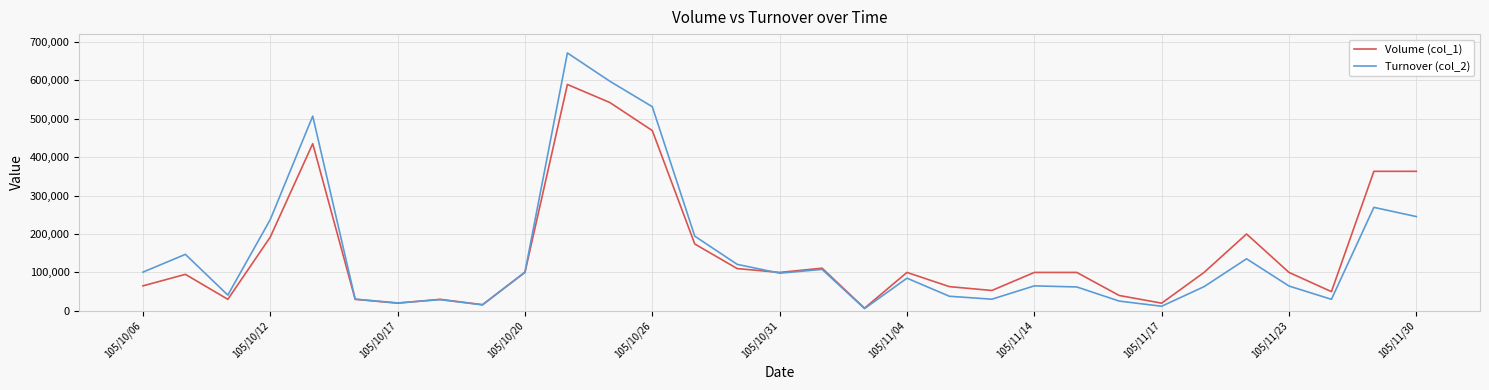

True or false: Volume (col_1) has more than 2 interior local peaks.

True